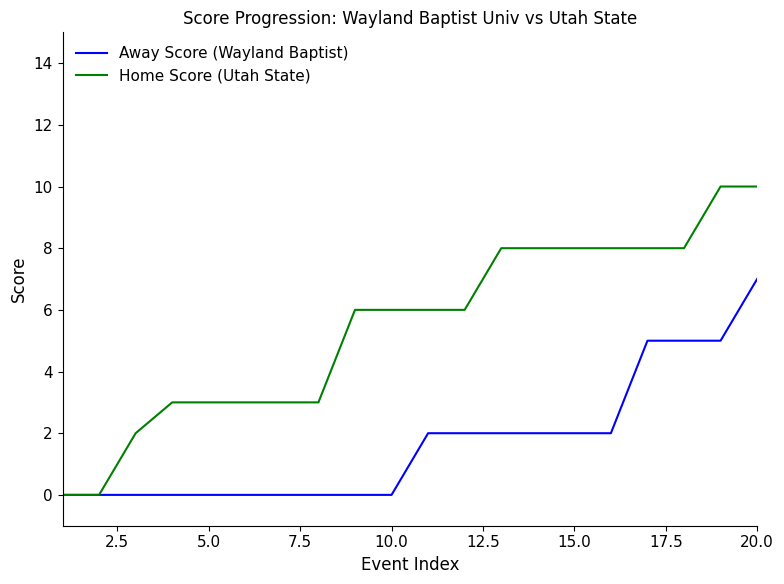

Which series has the largest total across all categories?

Home Score (Utah State)